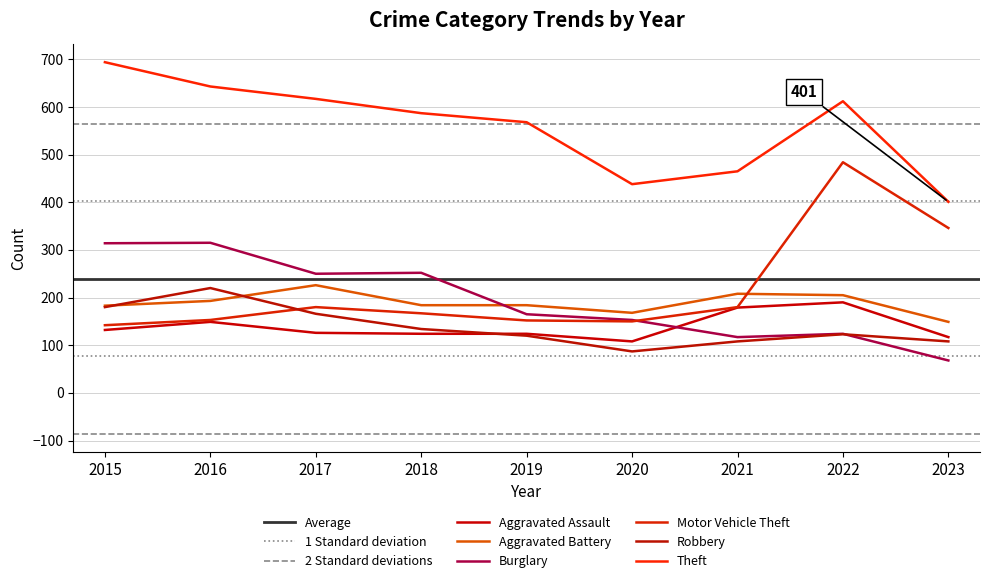

Count the number of categories in the chart.

9